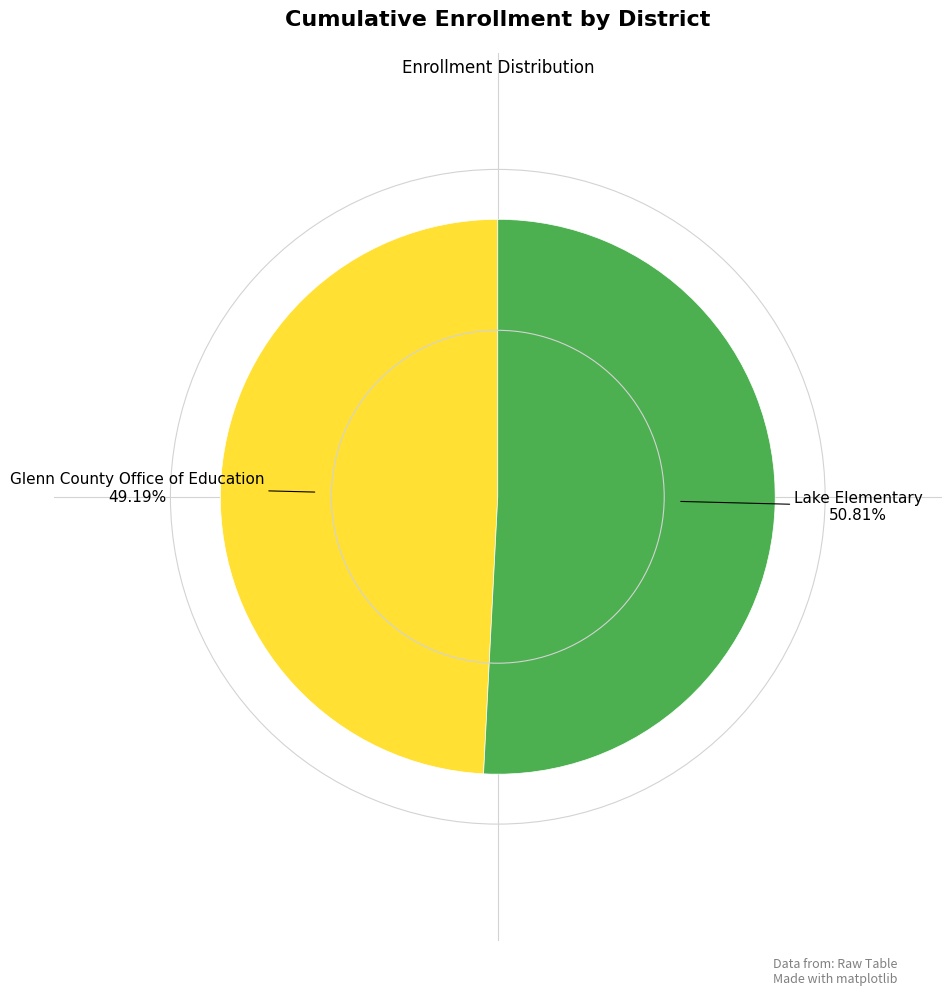

How many slices are in this pie chart?

2